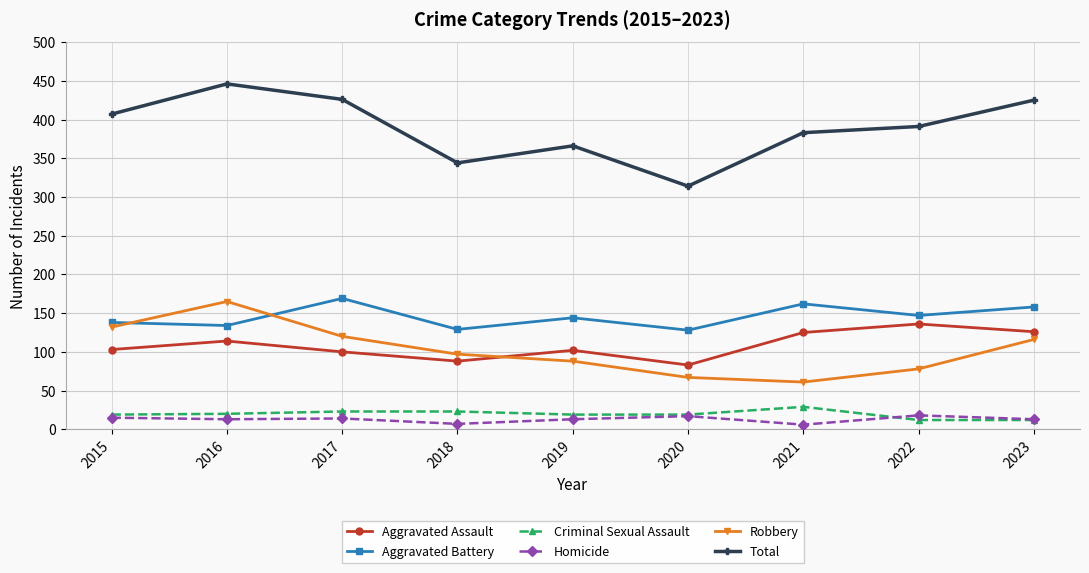

What is the value of the Homicide point at the 2nd from the left?

13